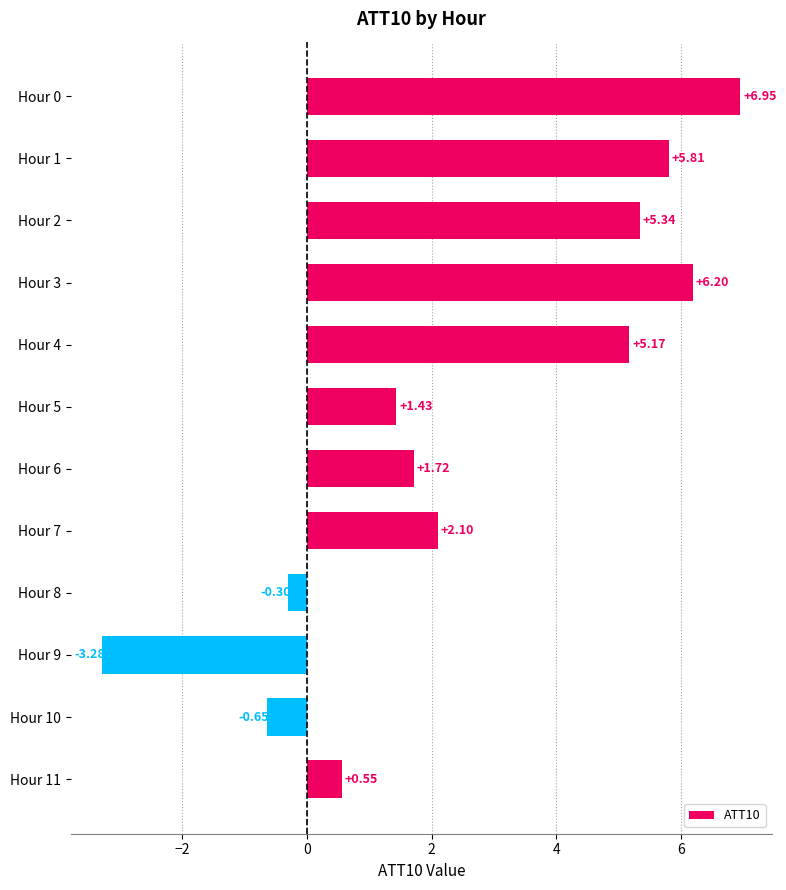

What is the change in value from Hour 2 to Hour 7?

-3.2